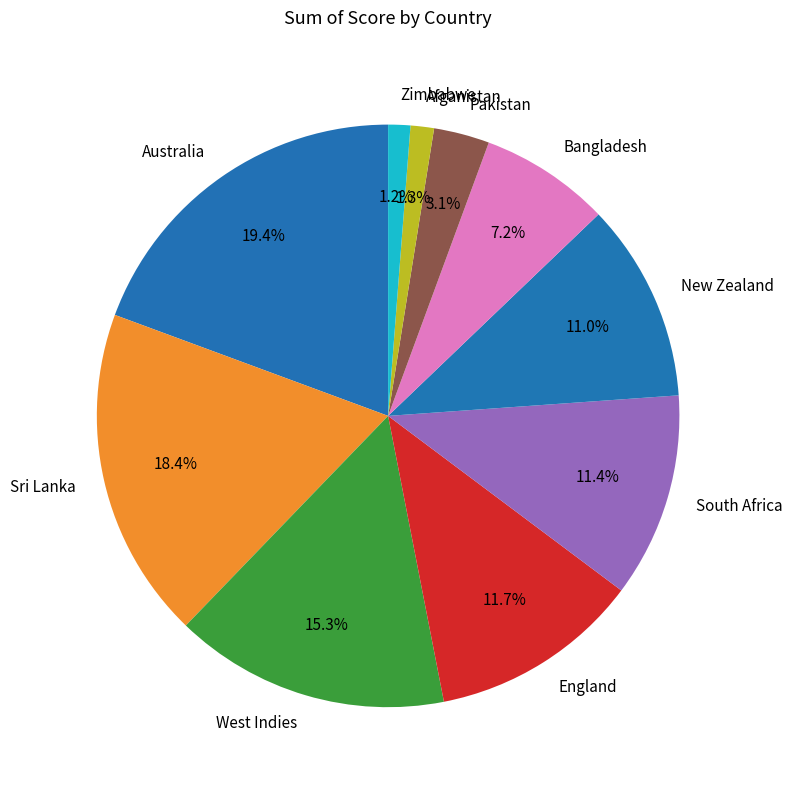

What percentage do Pakistan and Bangladesh together represent?

10.3%